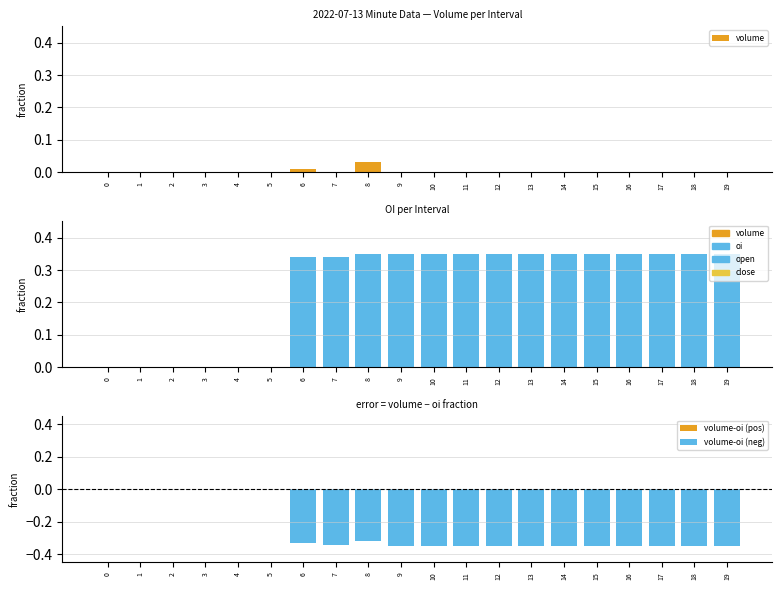

The oi series shows 0.5 at 7. True or false?

False